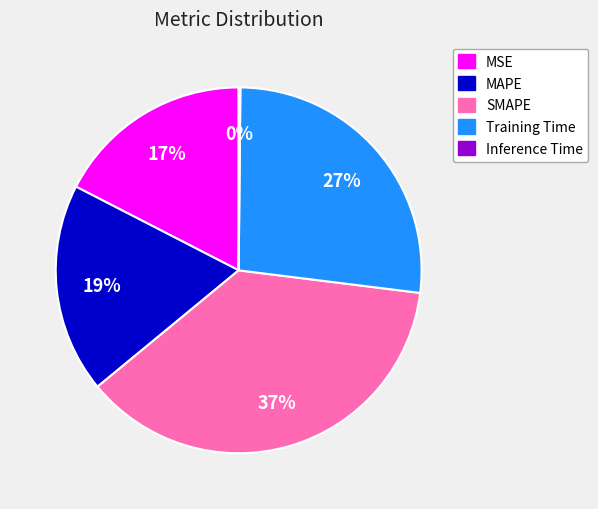

To the nearest percent, what is the difference between the largest and smallest slice percentages?

37%